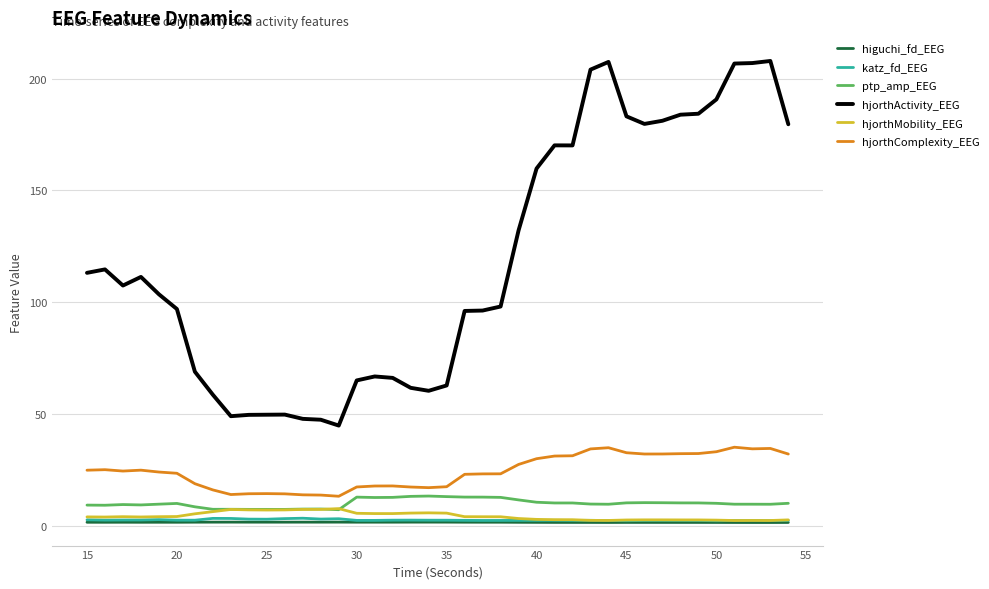

Which series has the largest range (max minus min)?

hjorthActivity_EEG